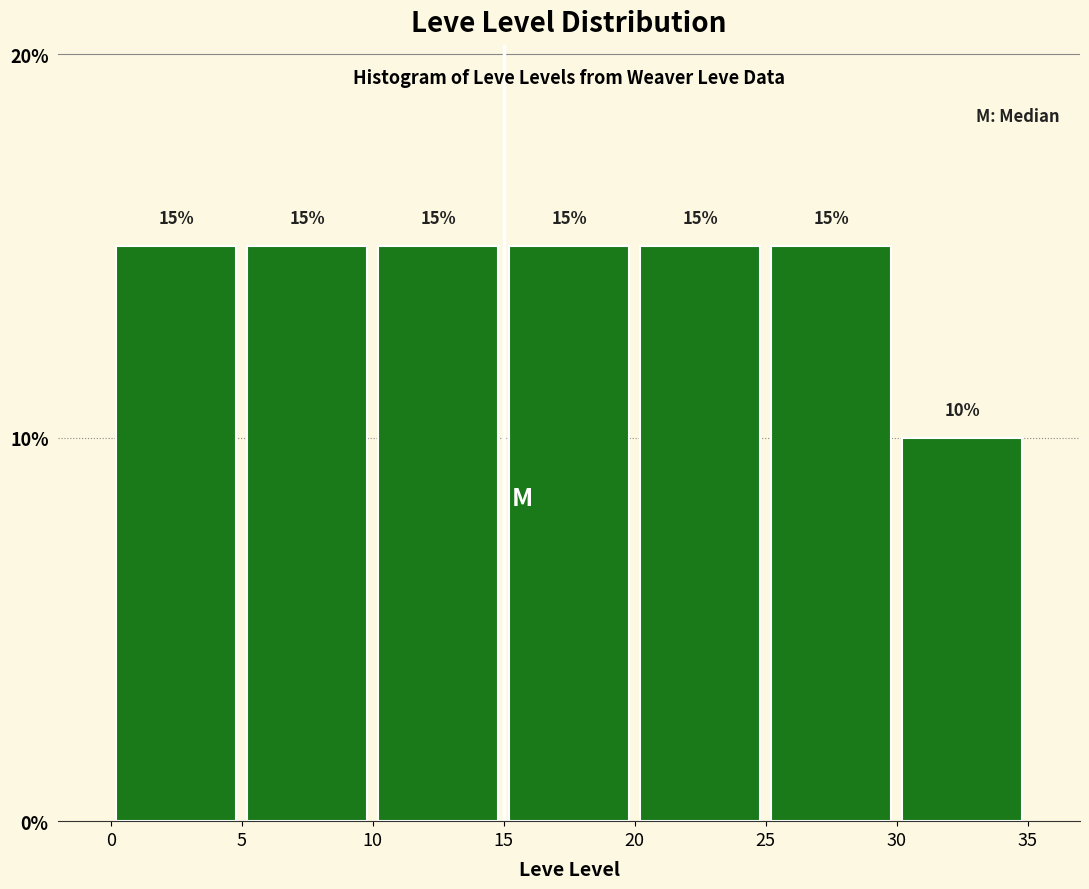

Reading left to right, transcribe this chart: for each bar, give the range it covers on the x-axis and its height.

0 to 5: 15
5 to 10: 15
10 to 15: 15
15 to 20: 15
20 to 25: 15
25 to 30: 15
30 to 35: 10